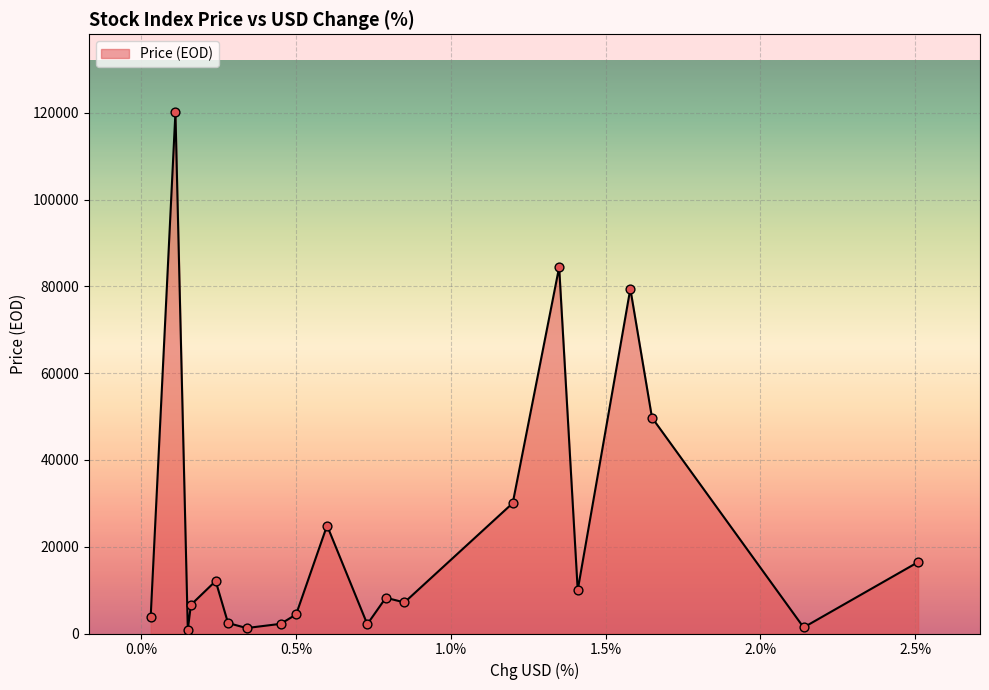

What is the greatest value displayed?

120125.4